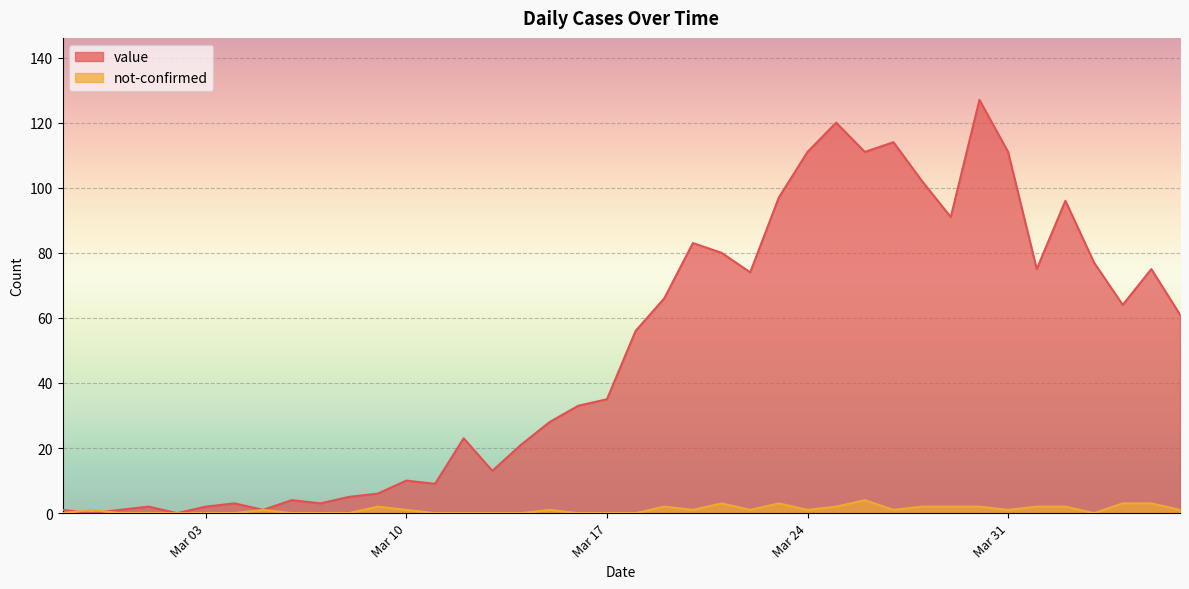

Which series has the widest spread of values?

value